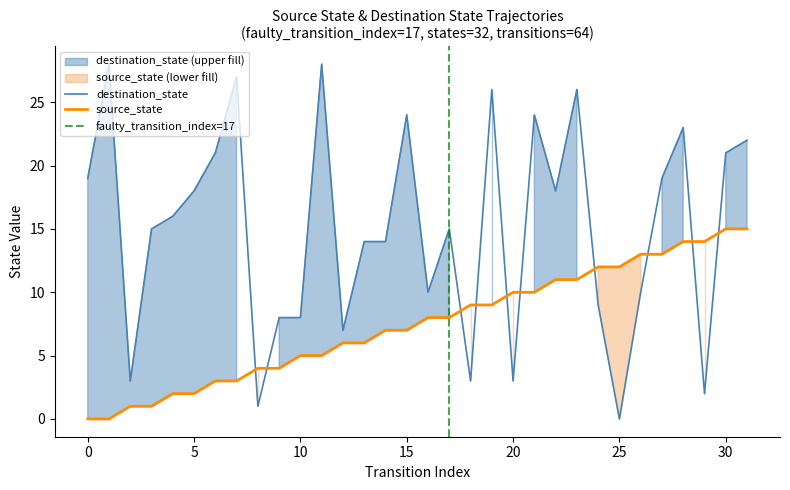

How many categories are shown in the chart?

32